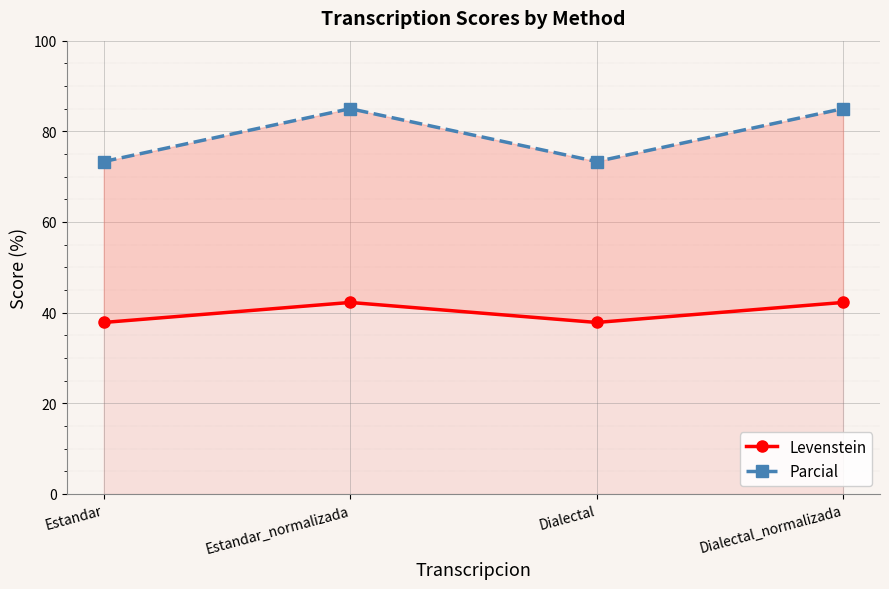

Rank the categories by Levenstein value from lowest to highest.

Estandar, Dialectal, Estandar_normalizada, Dialectal_normalizada